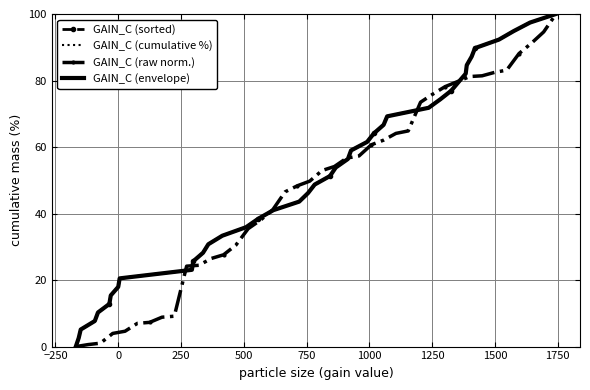

True or false: GAIN_C (cumulative %) and GAIN_C (envelope) cross at least once.

False